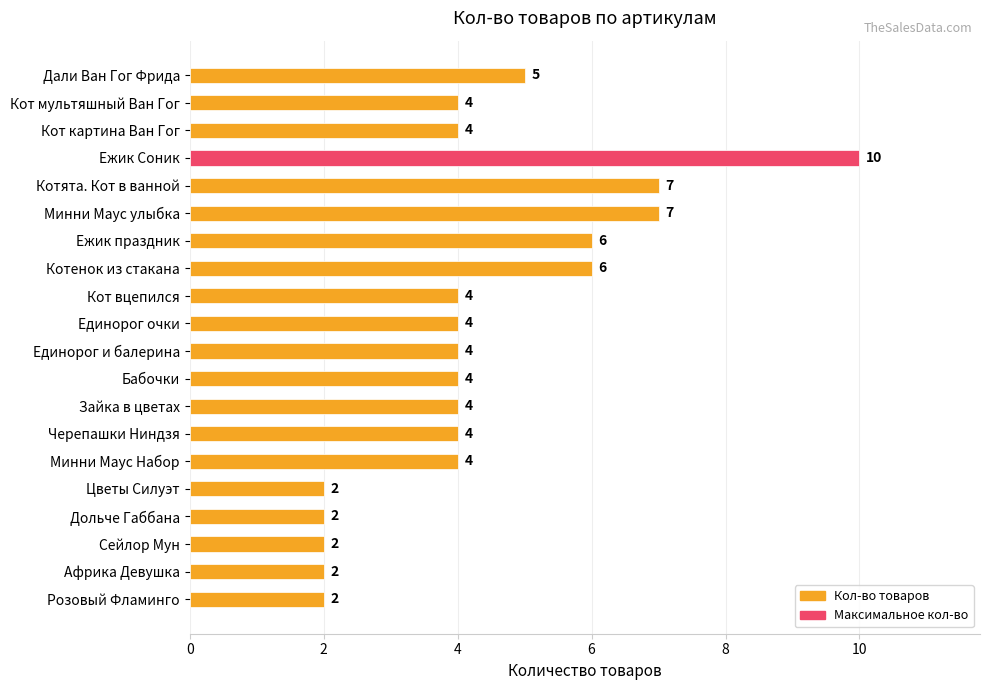

Which category has the highest value across all series?

Ежик Соник